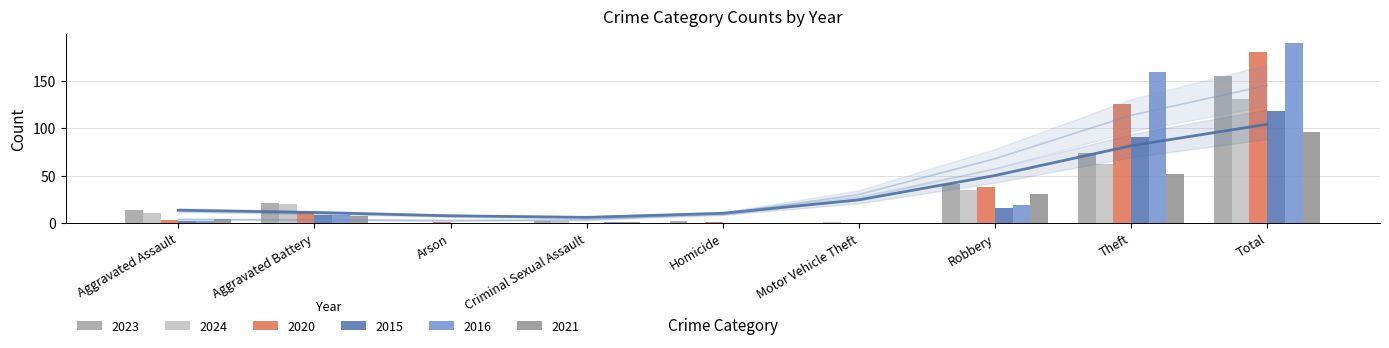

Reading left to right, transcribe all the data shown in this chart.

2023: Aggravated Assault=14	Aggravated Battery=21	Arson=0	Criminal Sexual Assault=2	Homicide=2	Motor Vehicle Theft=0	Robbery=41	Theft=74	Total=155
2024: Aggravated Assault=11	Aggravated Battery=20	Arson=0	Criminal Sexual Assault=2	Homicide=0	Motor Vehicle Theft=1	Robbery=35	Theft=62	Total=131
2020: Aggravated Assault=3	Aggravated Battery=12	Arson=1	Criminal Sexual Assault=0	Homicide=1	Motor Vehicle Theft=0	Robbery=38	Theft=125	Total=180
2015: Aggravated Assault=2	Aggravated Battery=9	Arson=0	Criminal Sexual Assault=0	Homicide=0	Motor Vehicle Theft=0	Robbery=16	Theft=91	Total=118
2016: Aggravated Assault=2	Aggravated Battery=9	Arson=0	Criminal Sexual Assault=1	Homicide=0	Motor Vehicle Theft=0	Robbery=19	Theft=159	Total=190
2021: Aggravated Assault=4	Aggravated Battery=8	Arson=0	Criminal Sexual Assault=1	Homicide=0	Motor Vehicle Theft=0	Robbery=31	Theft=52	Total=96